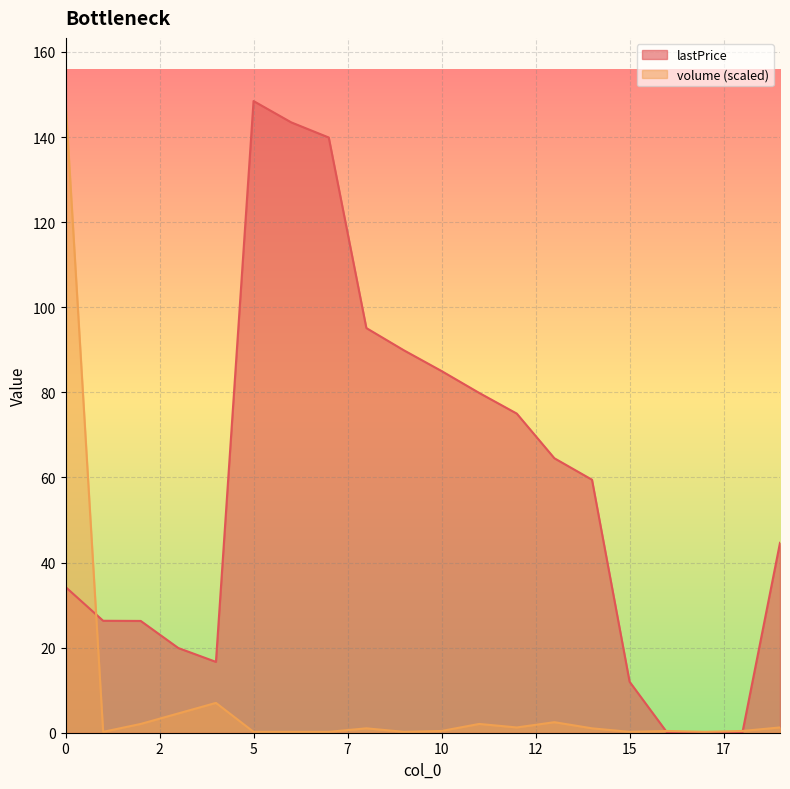

Which series ends up on top after the final intersection of lastPrice and volume?

lastPrice